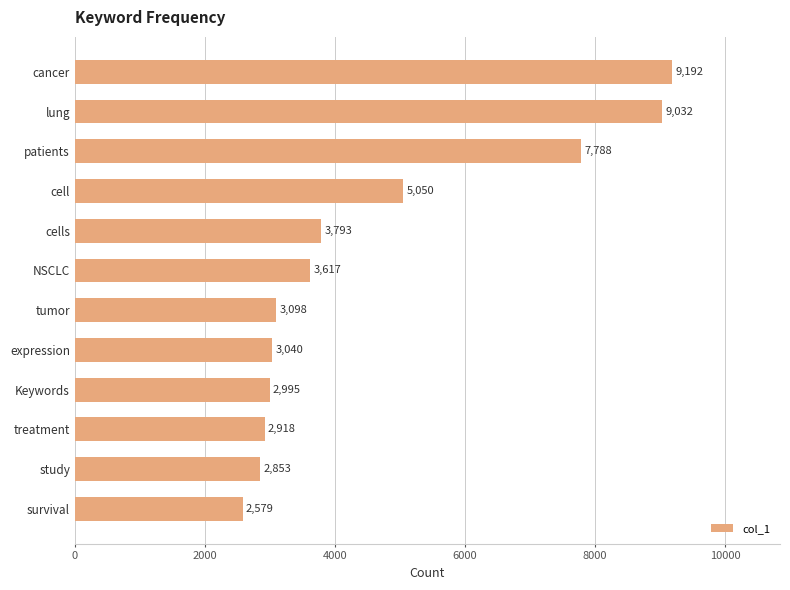

Rank the categories by value from lowest to highest.

survival, study, treatment, Keywords, expression, tumor, NSCLC, cells, cell, patients, lung, cancer